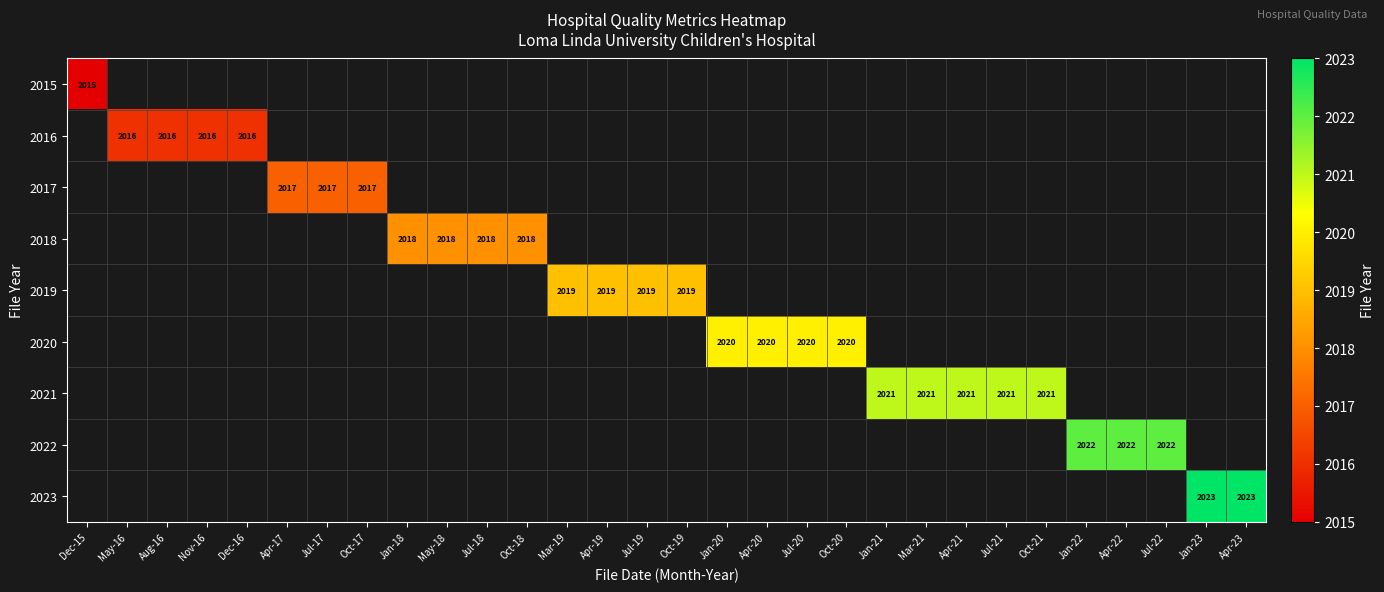

Is it true that 2016 equals 3011 at Nov-16?

False